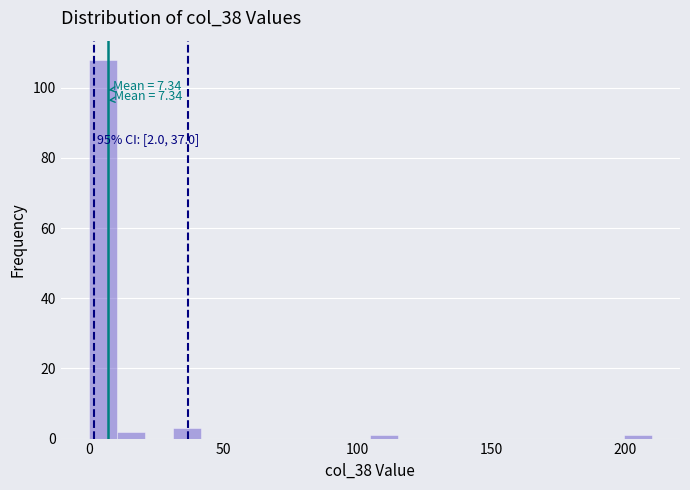

Around what value on the x-axis is the tallest bar? Give the approximate position of its centre, as read against the axis.

5